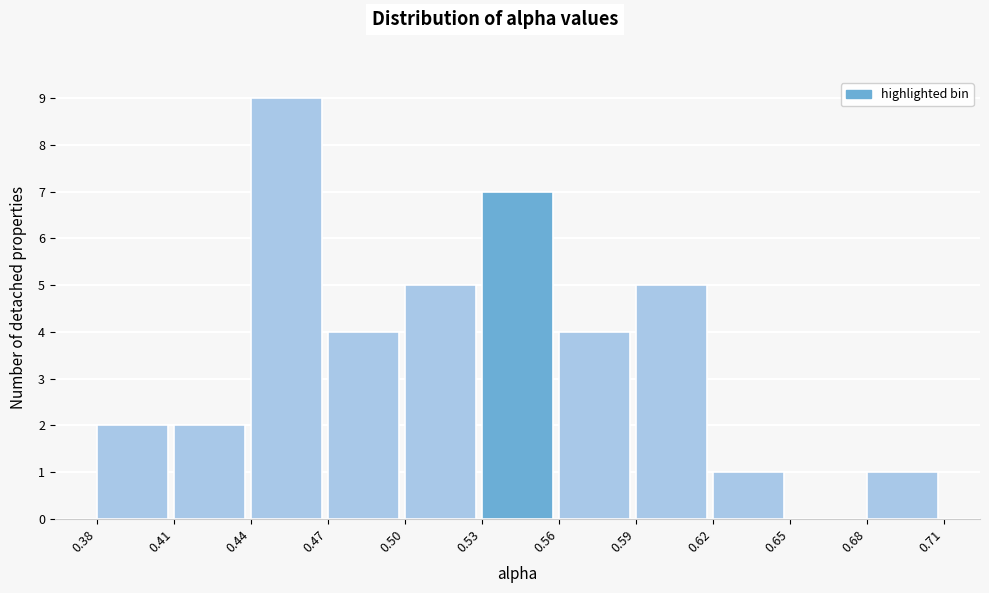

How tall is the bar that spans 0.53 to 0.56 on the x-axis? The values are not printed on the chart, so give them approximately, as read against the axis.

7